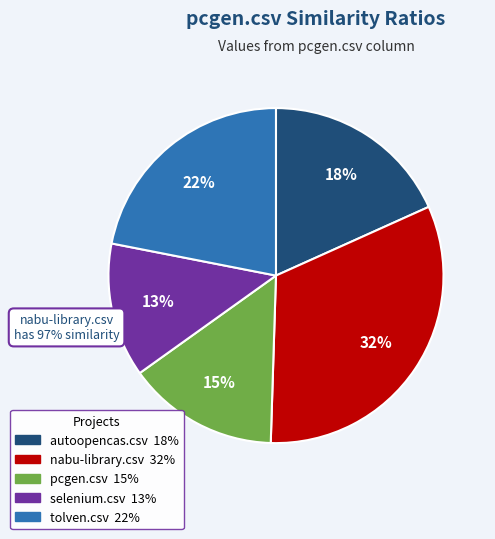

Is it true that autoopencas.csv is 10% of the pie?

False